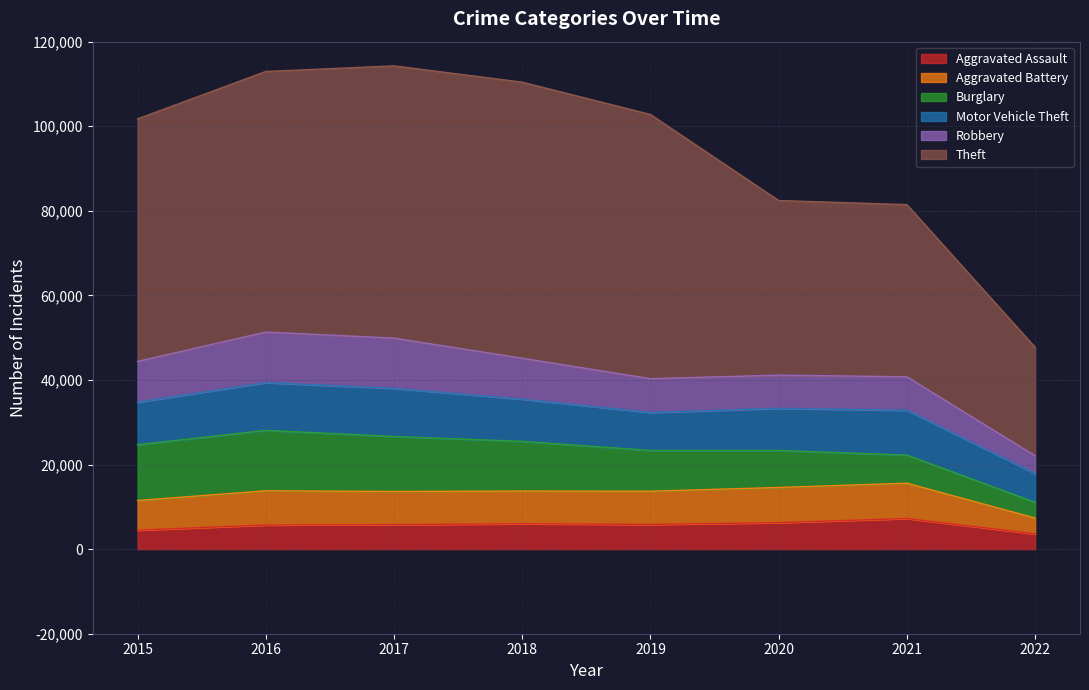

What is the sum of the Motor Vehicle Theft values at 2015 and 2016?

21354